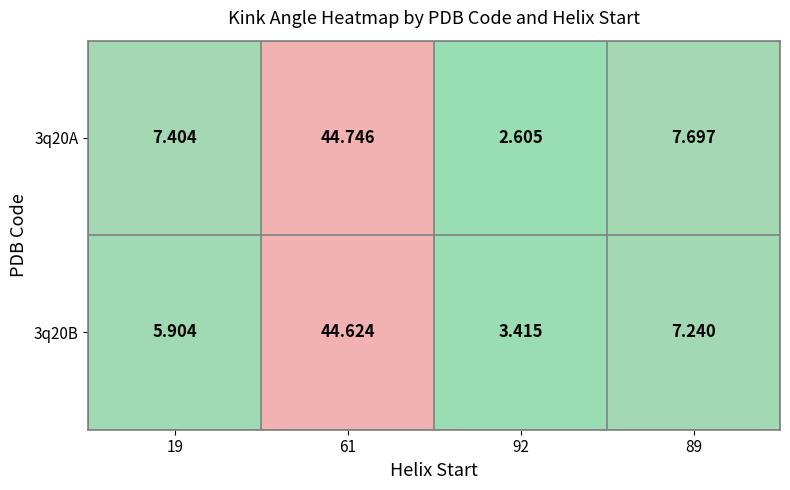

Is the value of 3q20B at 61 greater than the value of 3q20A at 92?

Yes